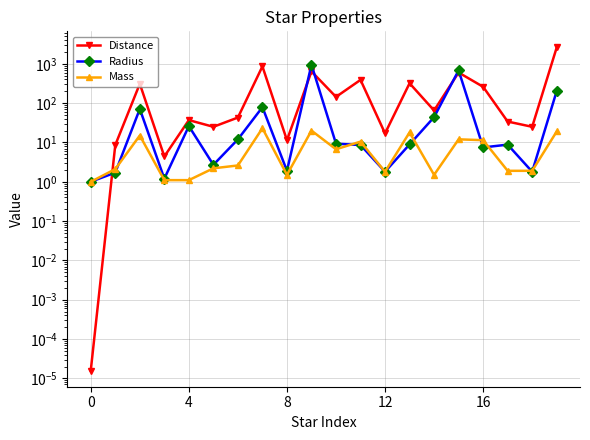

At which label is Radius closest to 475?

15